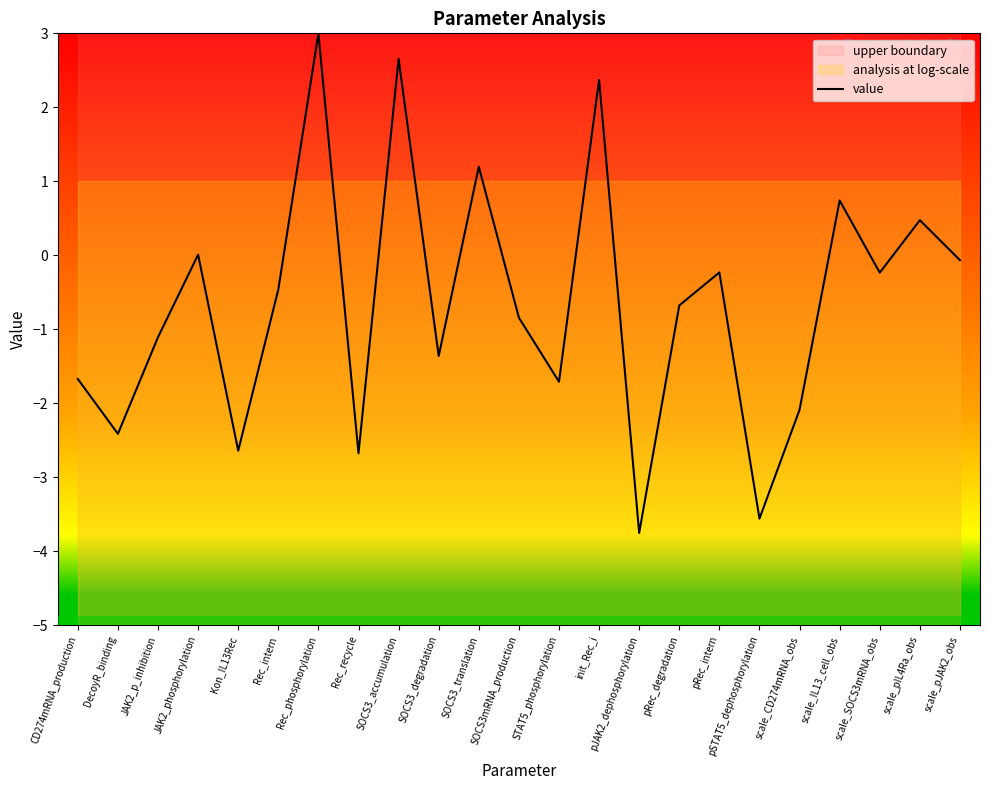

Reading left to right, transcribe all the data shown in this chart.

CD274mRNA_production=-1.7	DecoyR_binding=-2.4	JAK2_p_inhibition=-1.1	JAK2_phosphorylation=0.0	Kon_IL13Rec=-2.6	Rec_intern=-0.5	Rec_phosphorylation=3.0	Rec_recycle=-2.7	SOCS3_accumulation=2.7	SOCS3_degradation=-1.4	SOCS3_translation=1.2	SOCS3mRNA_production=-0.8	STAT5_phosphorylation=-1.7	init_Rec_i=2.4	pJAK2_dephosphorylation=-3.8	pRec_degradation=-0.7	pRec_intern=-0.2	pSTAT5_dephosphorylation=-3.6	scale_CD274mRNA_obs=-2.1	scale_IL13_cell_obs=0.7	scale_SOCS3mRNA_obs=-0.2	scale_pIL4Ra_obs=0.5	scale_pJAK2_obs=-0.1